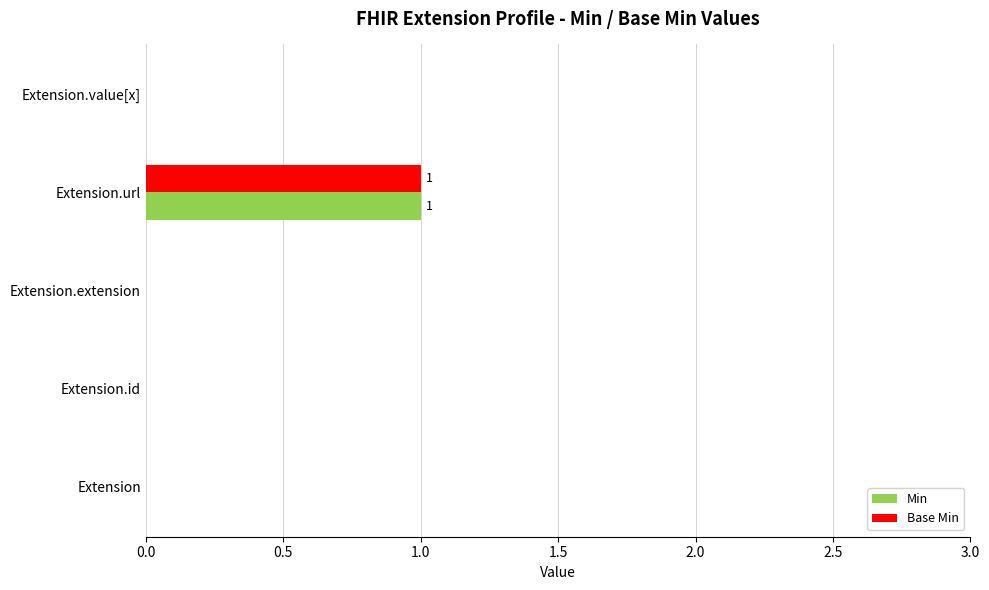

The value of Base Min at Extension.id is 0. True or false?

True